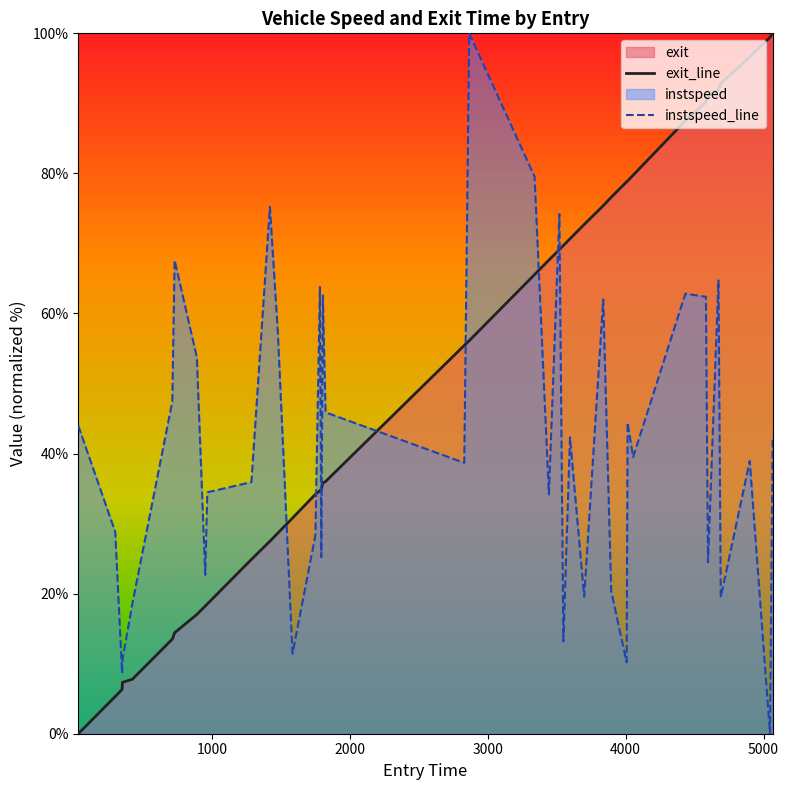

Rank the series by their average value, from highest to lowest.

exit_line, instspeed_line